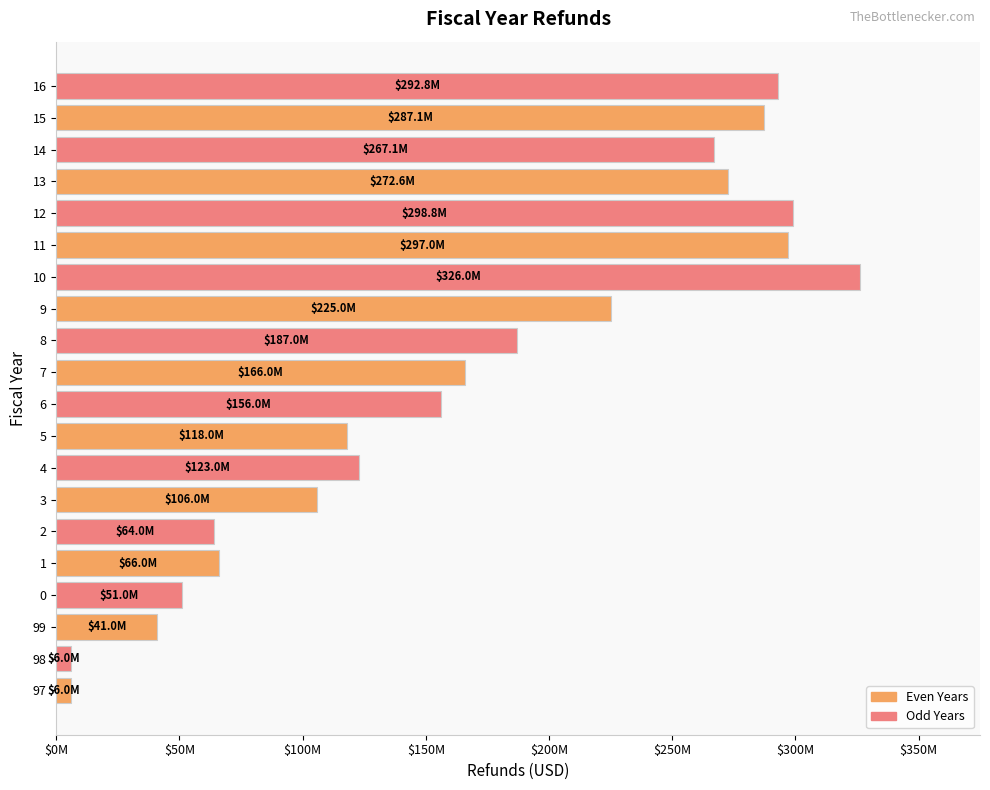

Does the chart contain any negative values?

No